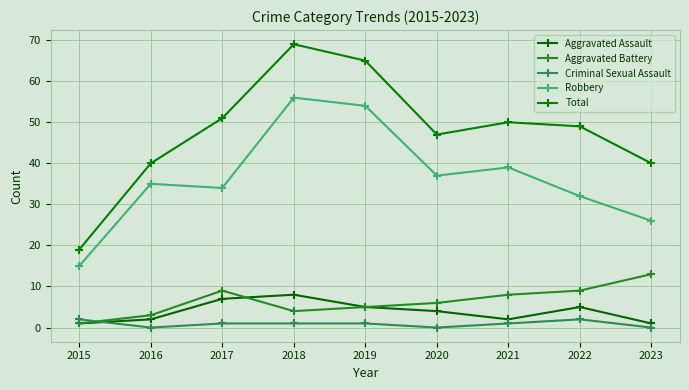

What is the value of the Aggravated Assault point at the 3rd from the left?

7